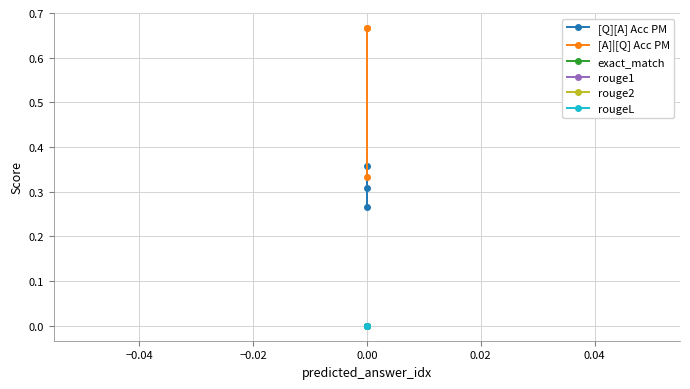

What is the spread (max minus min) of values at 0.00?

0.3